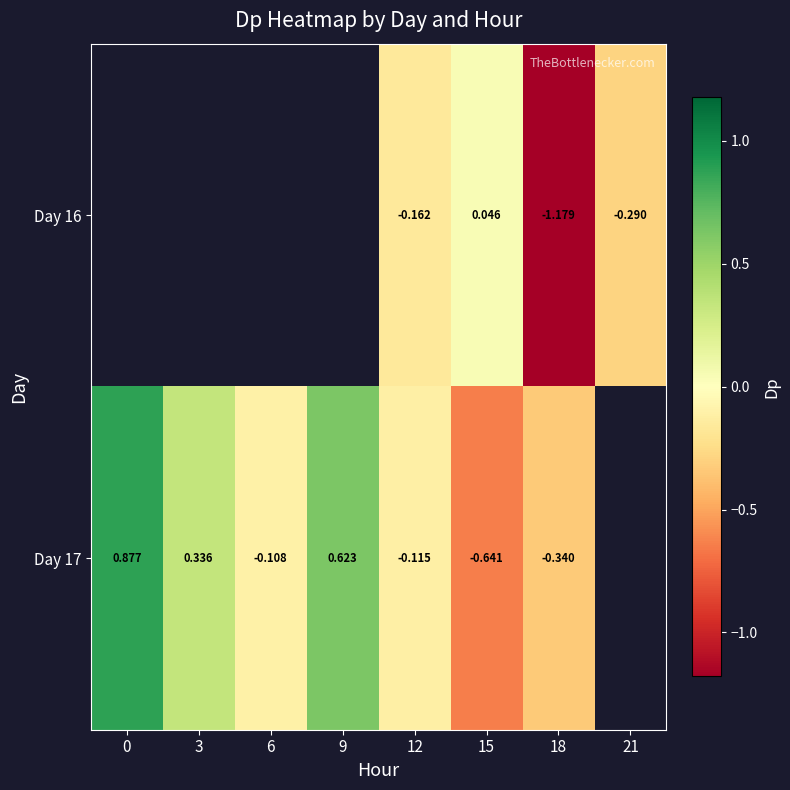

The value of Day 16 at 15 is 0.1. True or false?

False